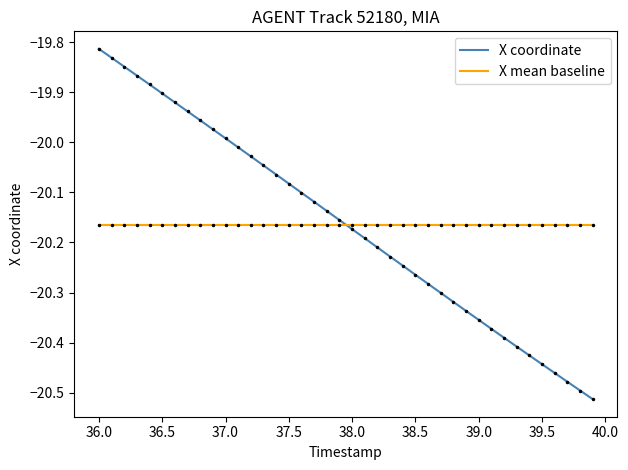

Which series has the largest range (max minus min)?

X coordinate